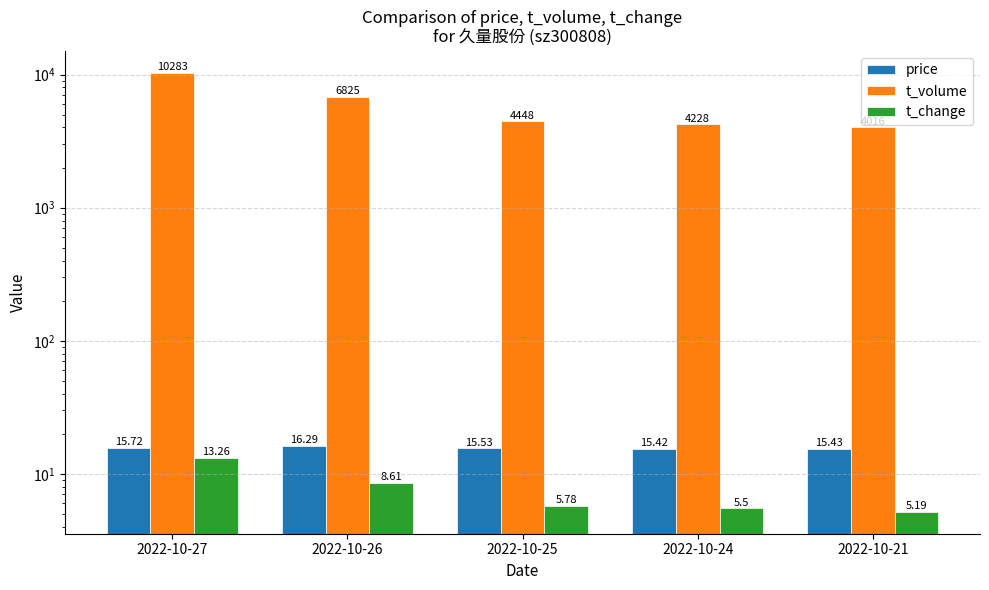

The value of price at 2022-10-26 is 5.0. True or false?

False